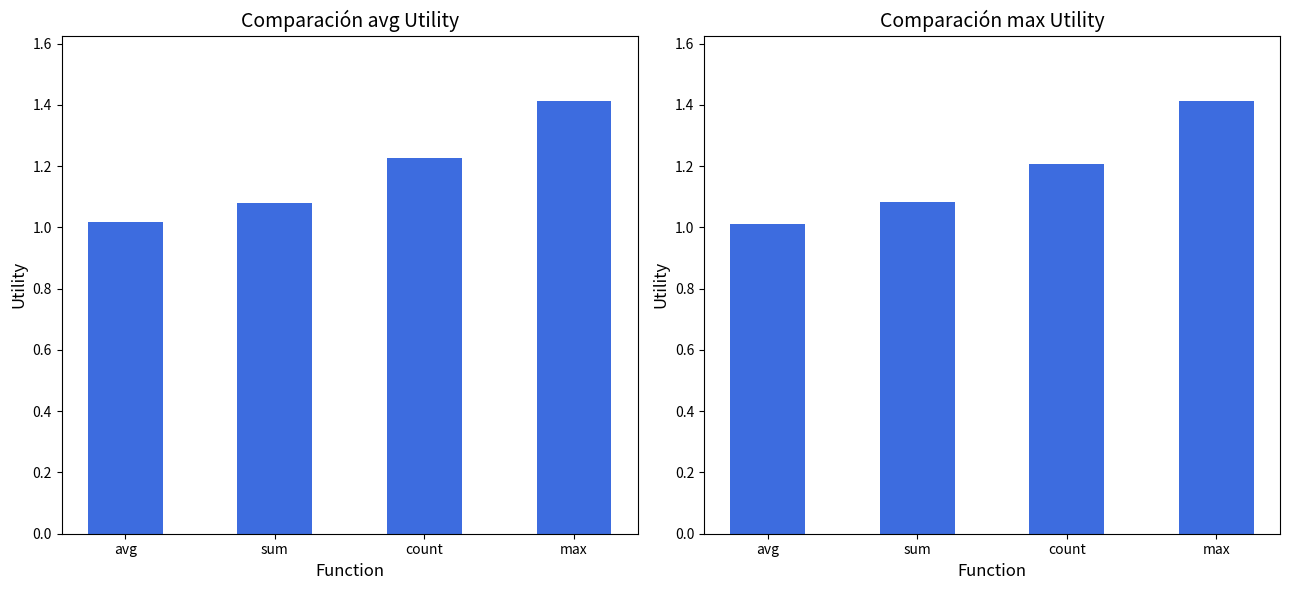

True or false: max_utility has a value of 1.1 at sum.

True